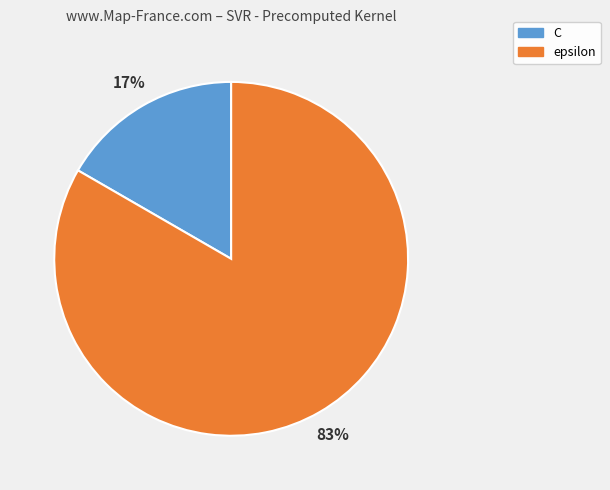

What percentage is the C slice, to the nearest percent?

17%